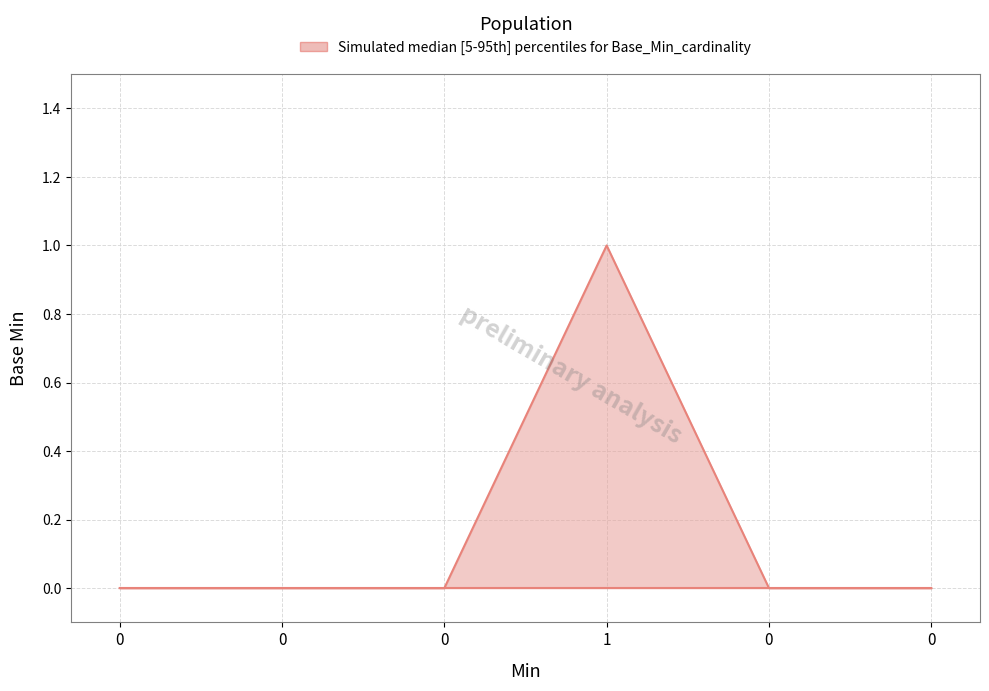

Count the number of data series in this chart.

1